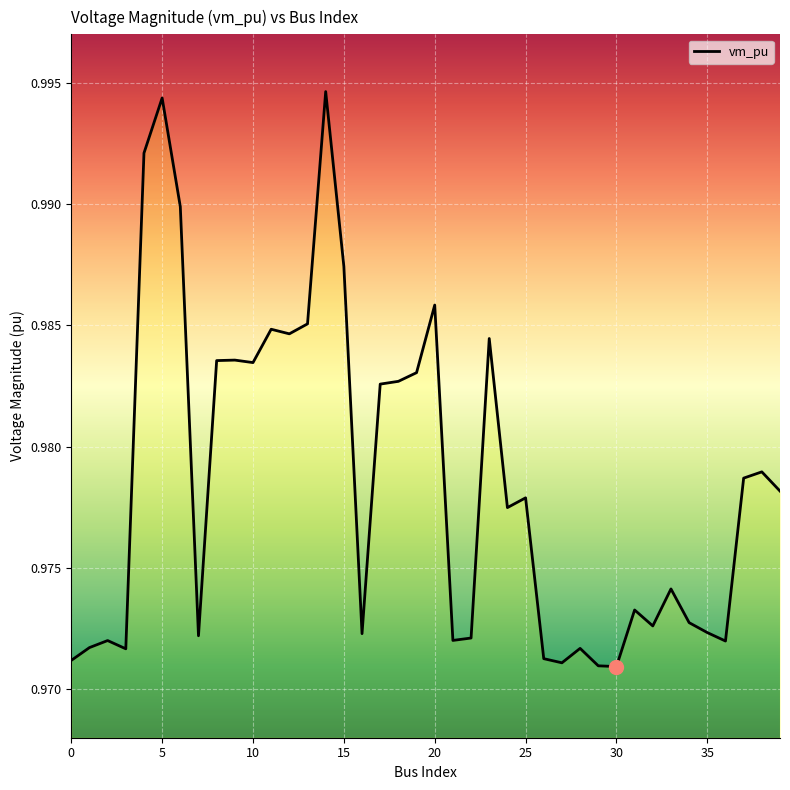

How many lines are shown in the chart?

1